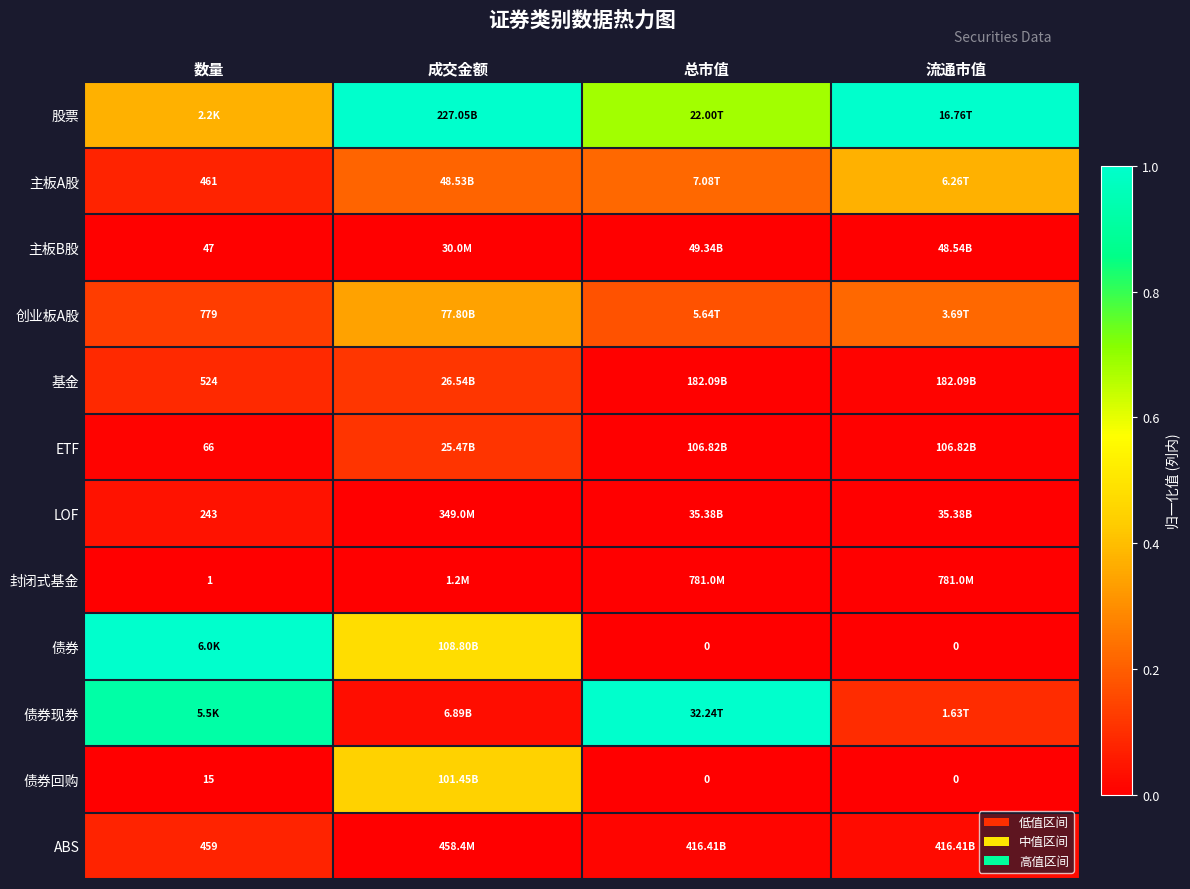

Which series changed the most between 成交金额 and 总市值?

债券现券